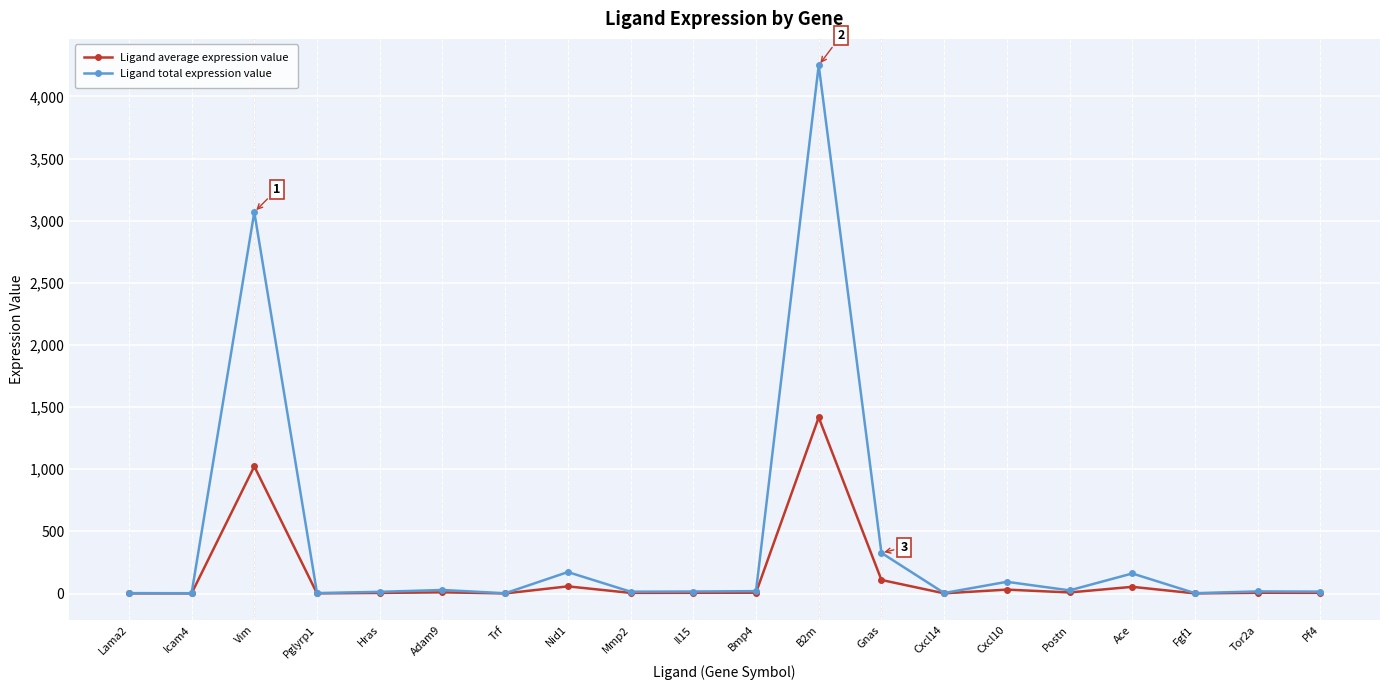

The value of Ligand average expression value at Il15 is 5.3. True or false?

True